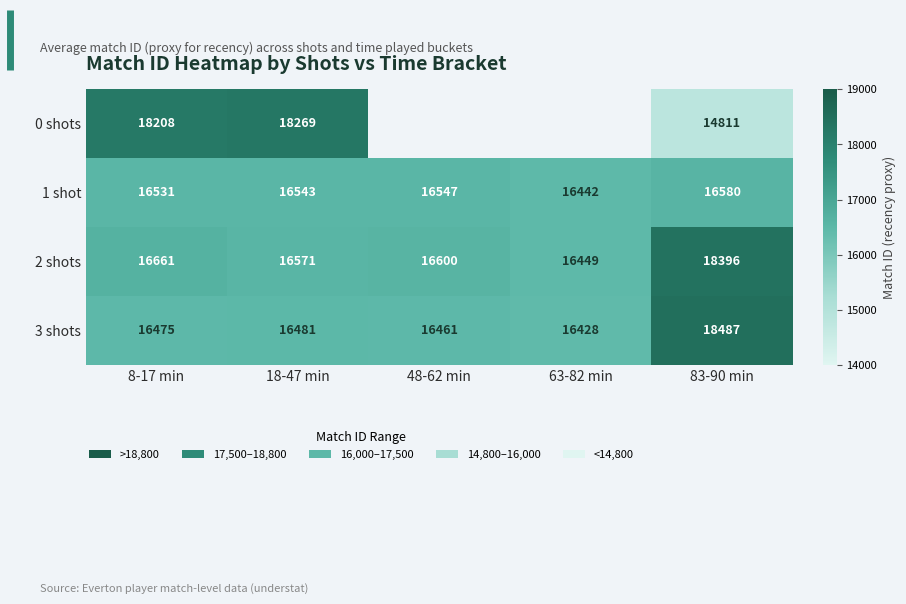

What is the difference between the 1 shot values at 63-82 min and 18-47 min?

101